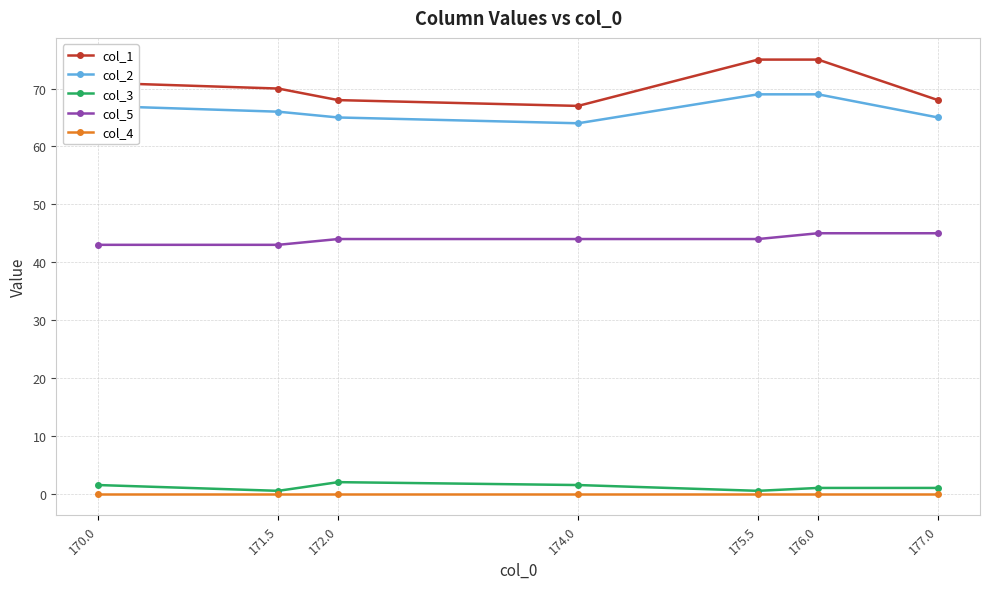

What is the total value across all series at 174.0?

176.5